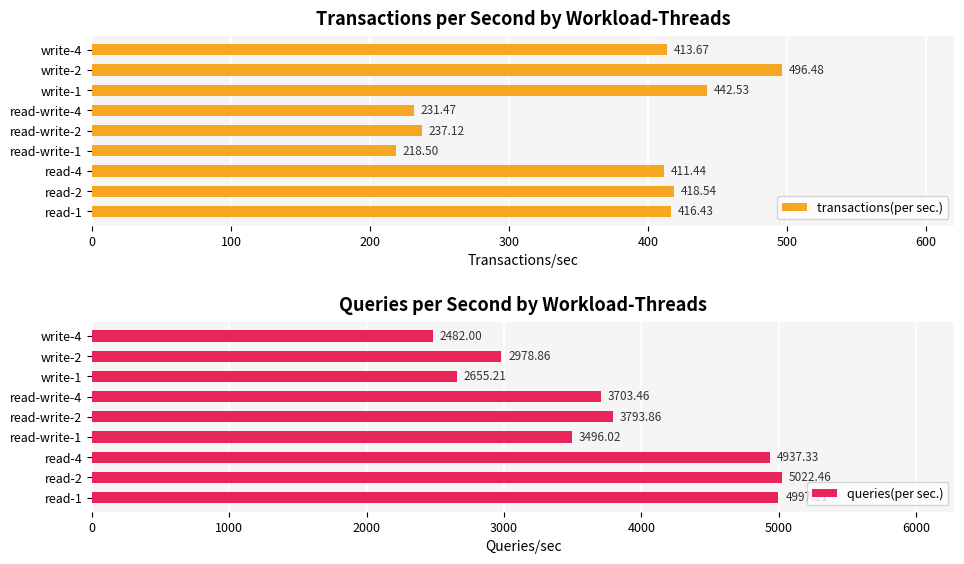

What is the difference between the second highest and minimum values in the transactions(per sec.) series?

224.0